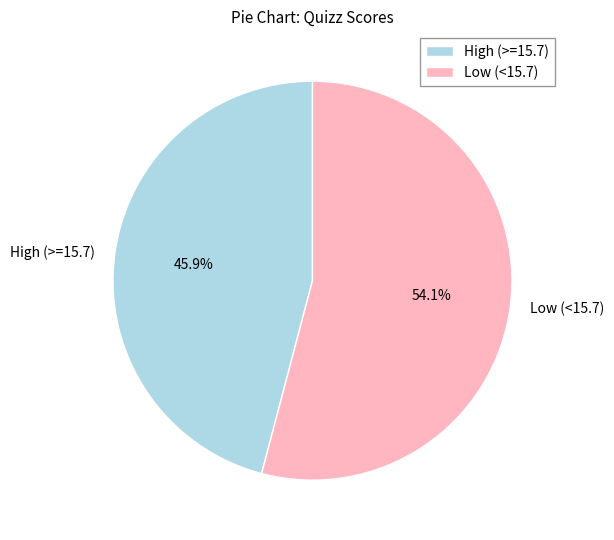

Does any single category account for the majority?

Yes